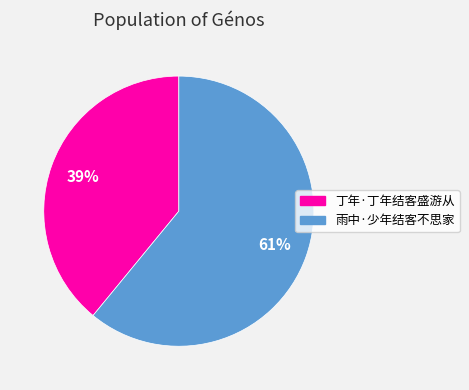

Rank the categories by value from lowest to highest.

丁年·丁年结客盛游从, 雨中·少年结客不思家